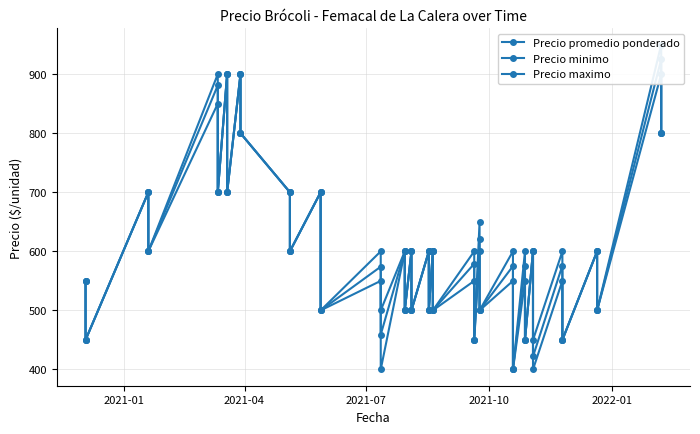

True or false: Precio maximo has a value of 689 at 31.

False